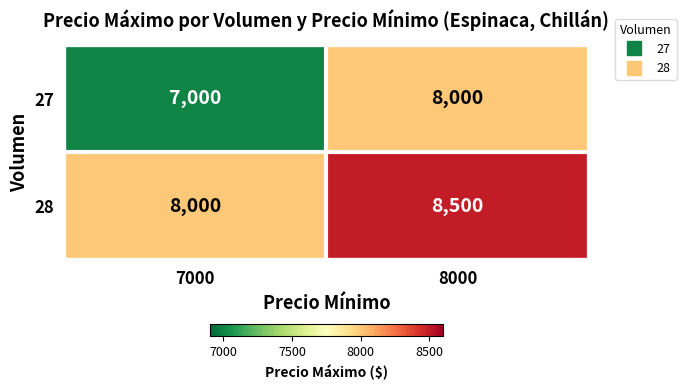

Which series has the largest total across all categories?

28